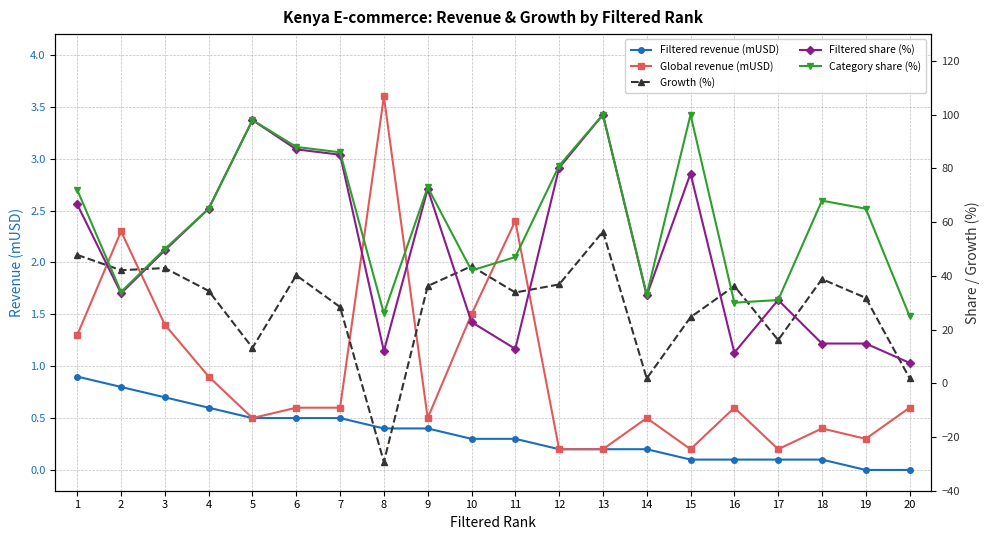

What is the average value of the Filtered revenue (mUSD) series?

0.3